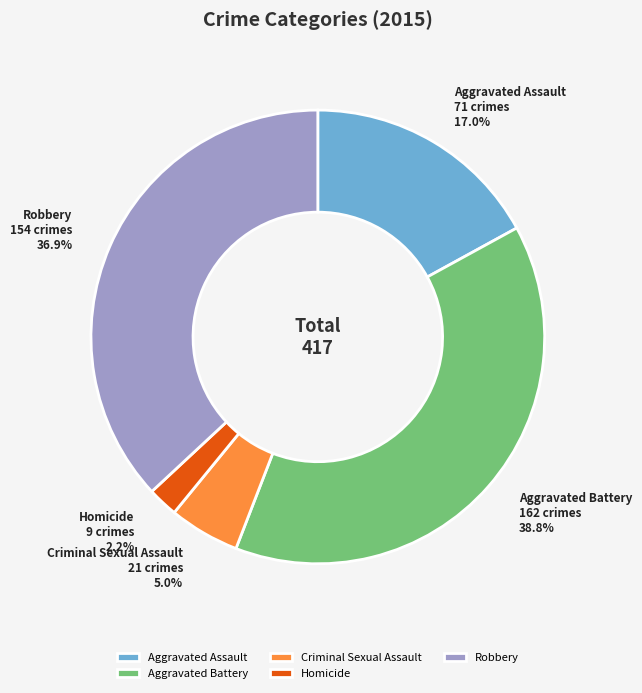

To the nearest percent, what portion does Robbery represent?

37%